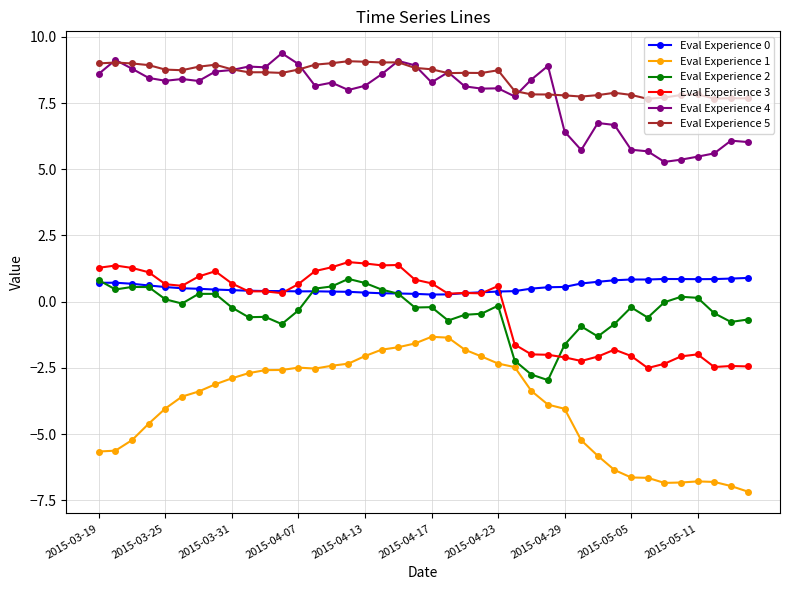

Which series has the largest range (max minus min)?

Eval Experience 1